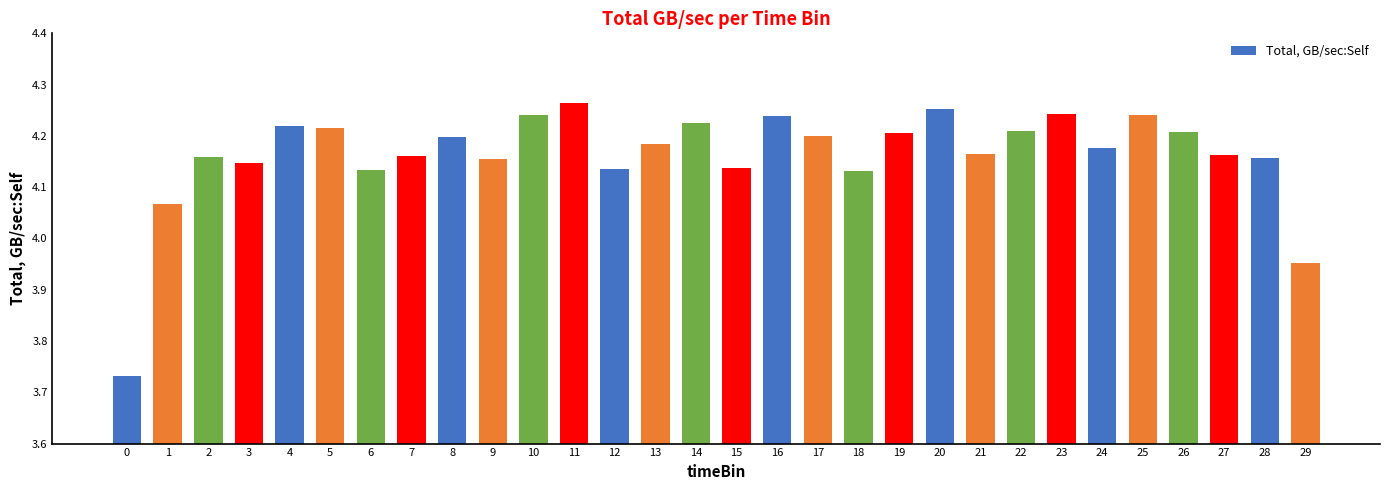

True or false: the data shows 6.2 at 26.

False